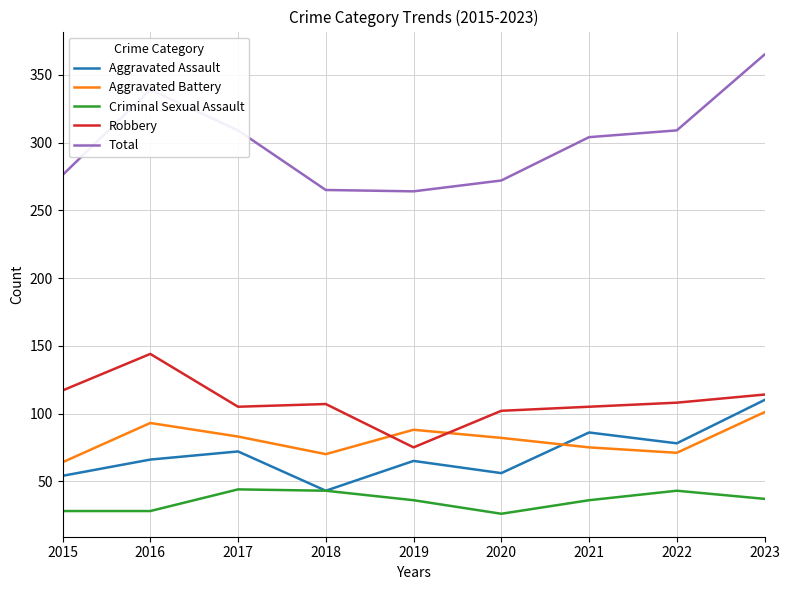

Which series has the largest range (max minus min)?

Total